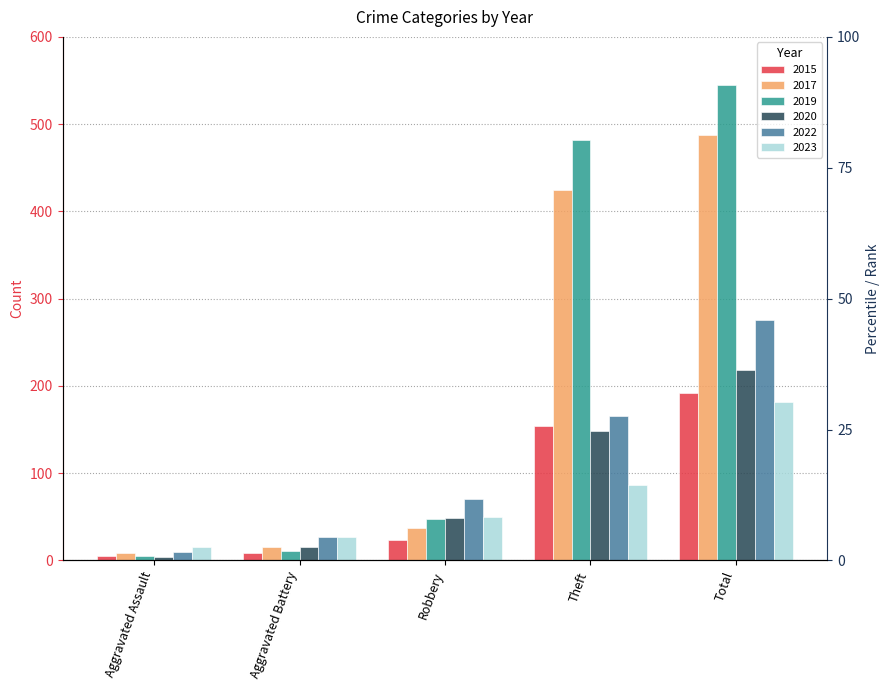

Where is 2022 nearest to the value 143?

Theft